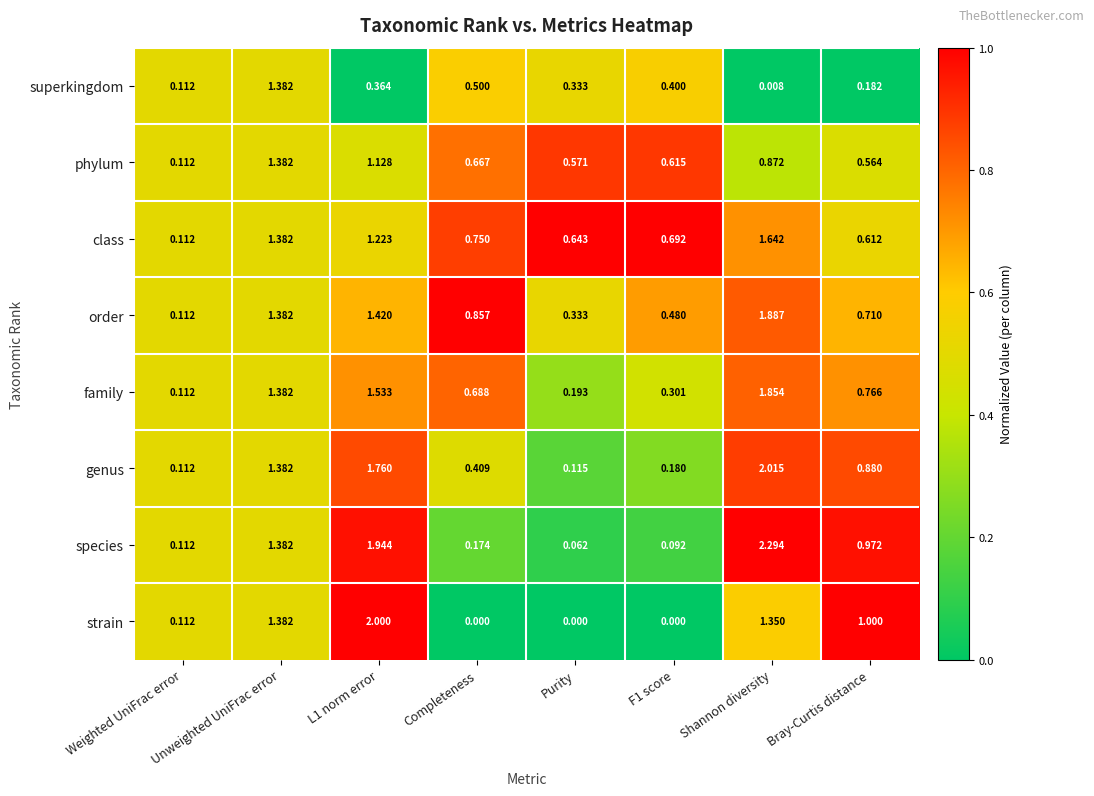

At which category is the sum across all series the highest?

Shannon diversity